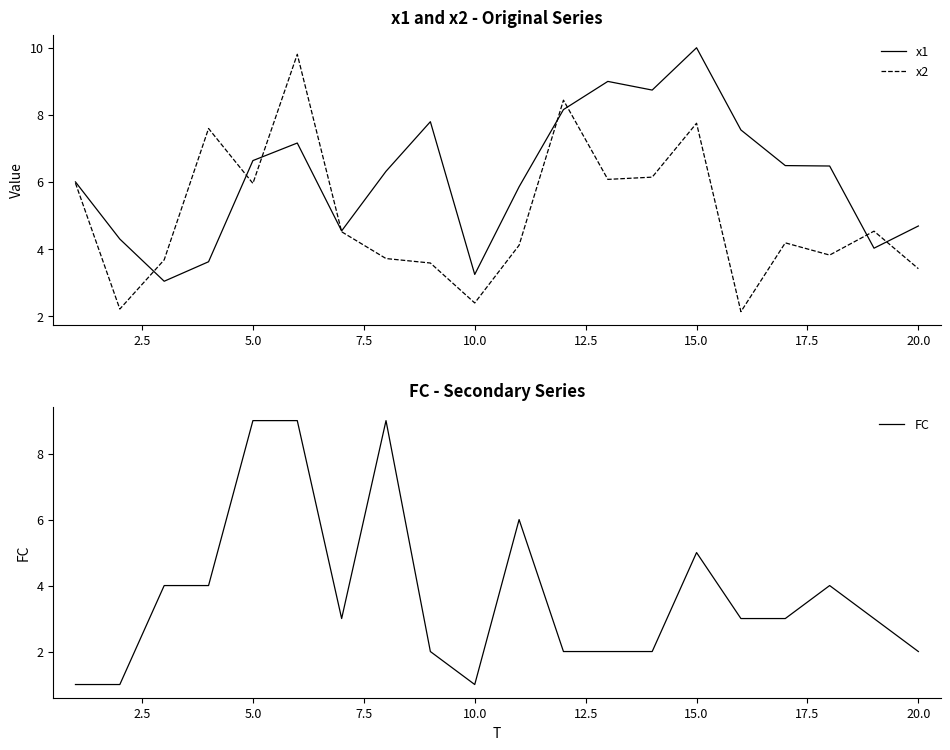

What is the maximum value for x2?

9.8